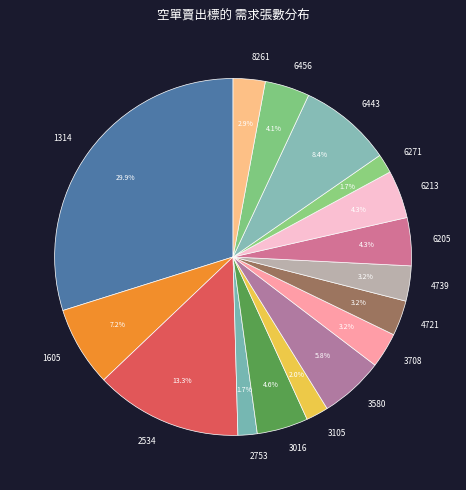

Which category has the biggest portion of the pie?

1314